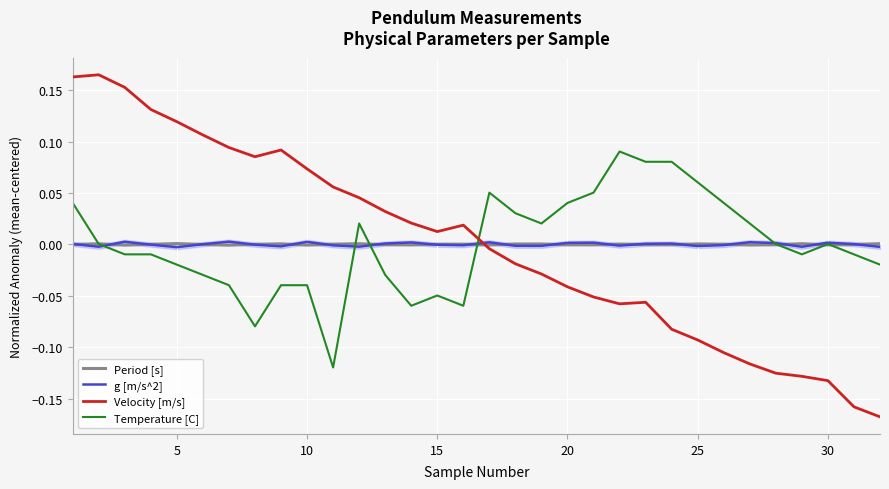

How many intersections are there between Temperature [C] and Velocity [m/s]?

1